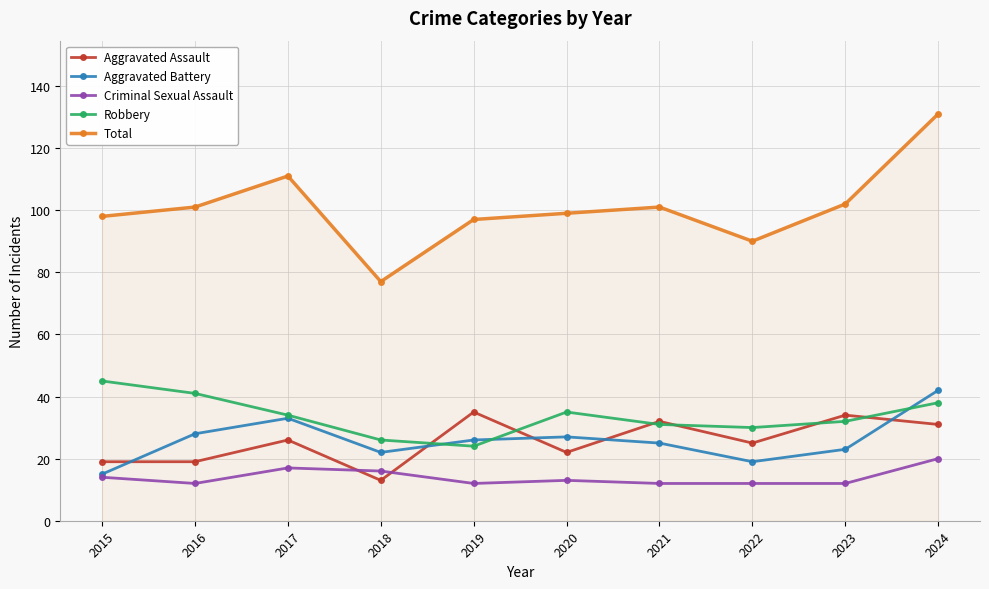

Count the number of data series in this chart.

5